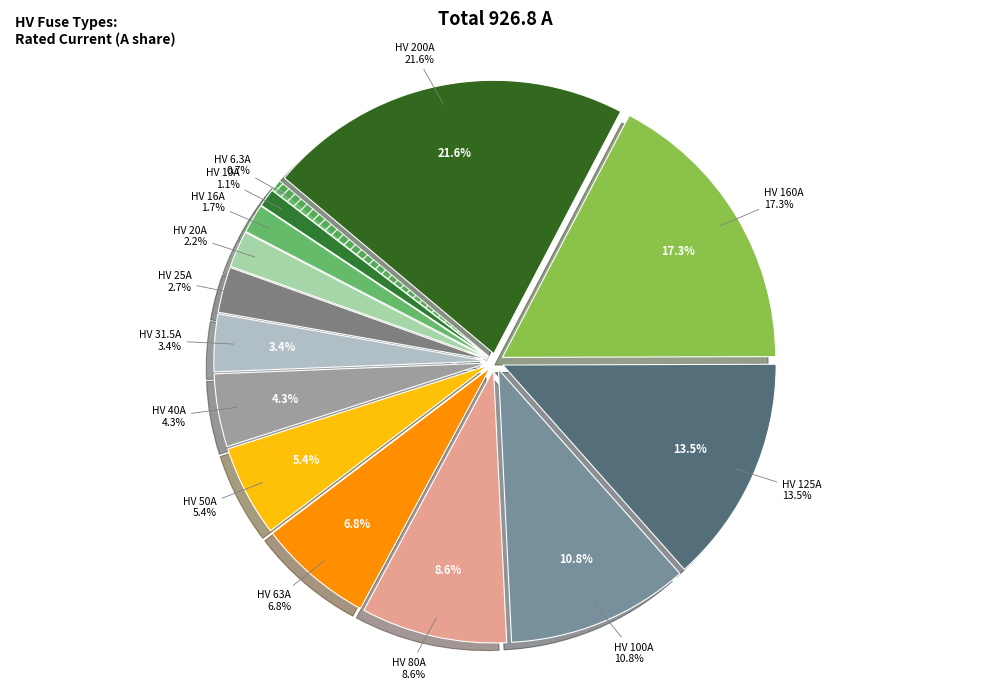

How many slices are in this pie chart?

14